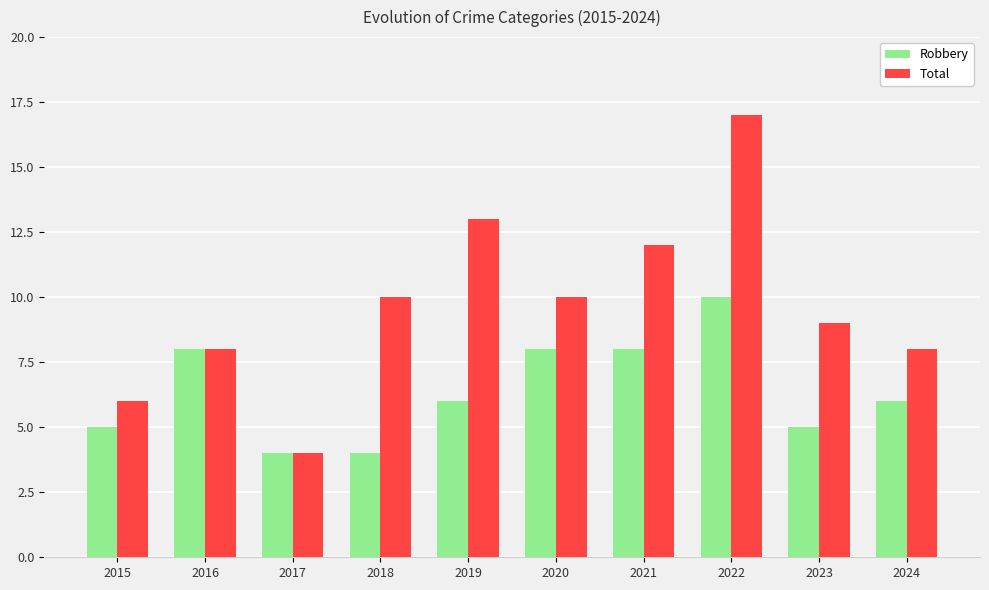

What is the spread (max minus min) of values at 2022?

7